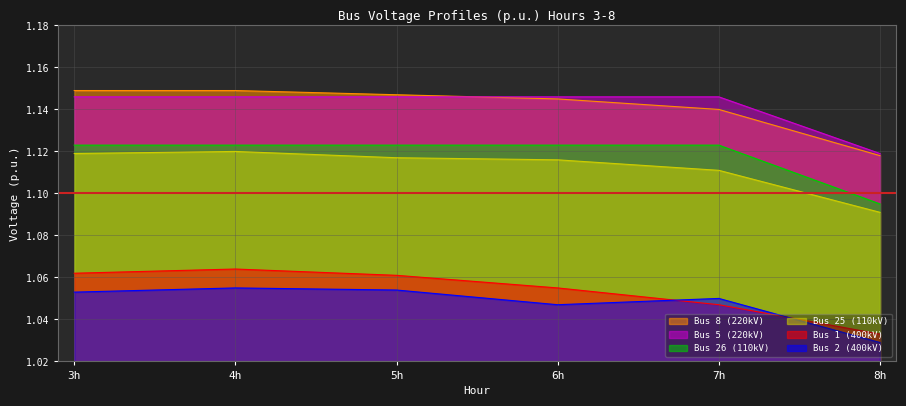

Is the value of Bus 5 (220kV) at 6h greater than the value of Bus 26 (110kV) at 5h?

Yes